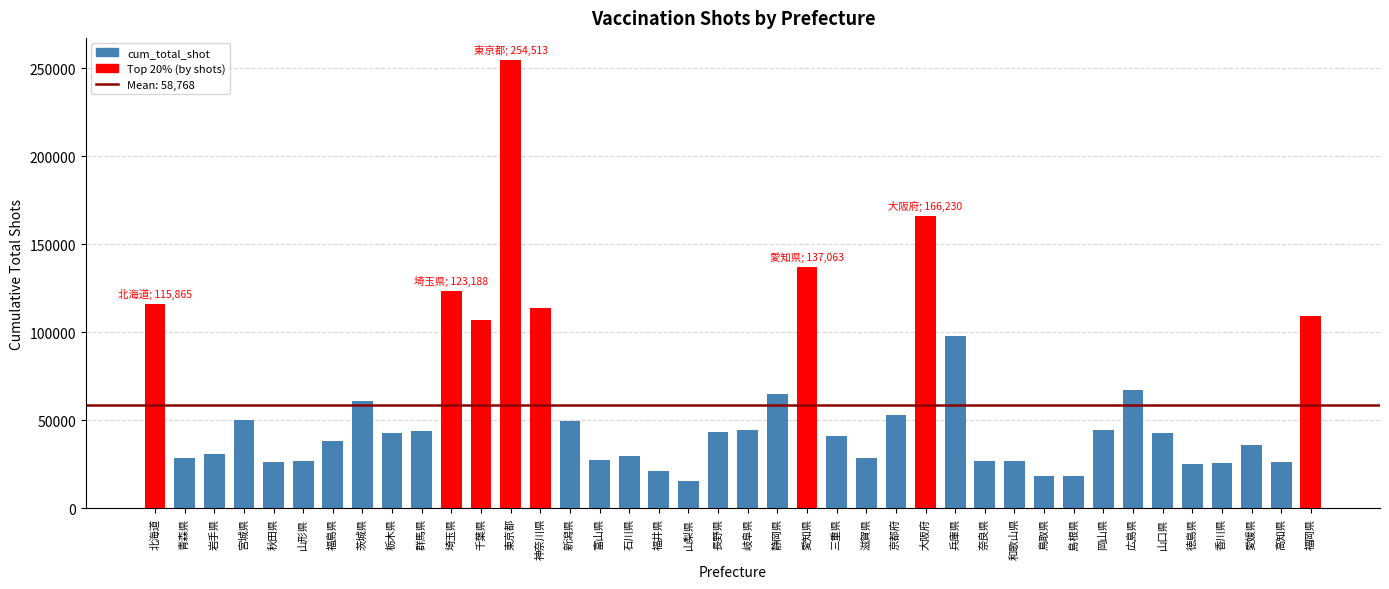

What is the approximate value at 岐阜県, to the nearest 10?

44490